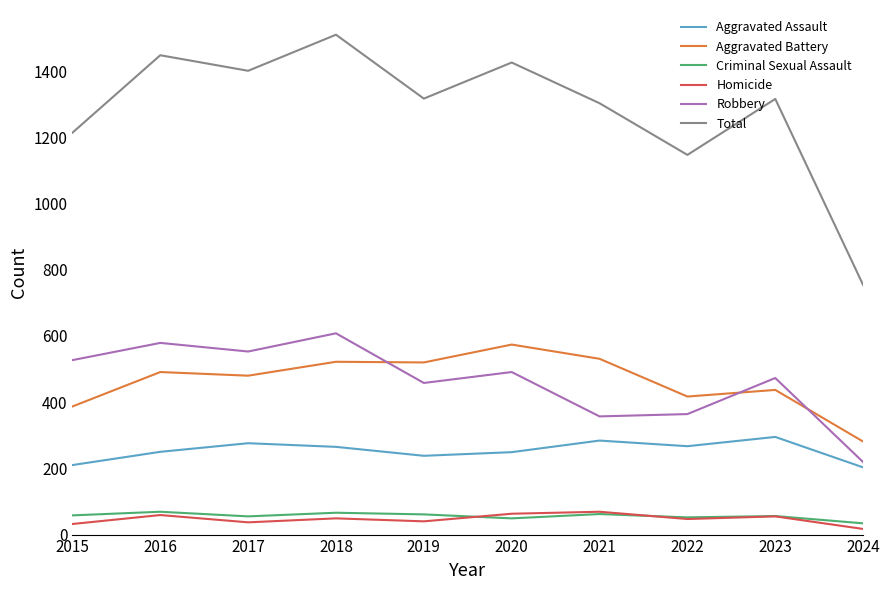

Read the Homicide value at 2022.

47